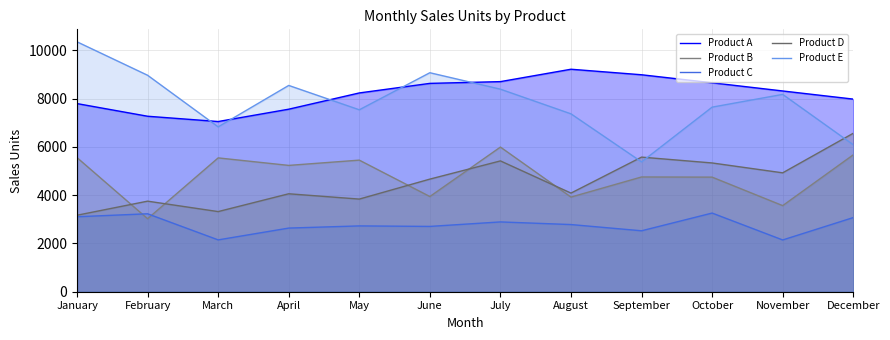

Rank the categories by Product A value from highest to lowest.

August, September, July, October, June, November, May, December, January, April, February, March